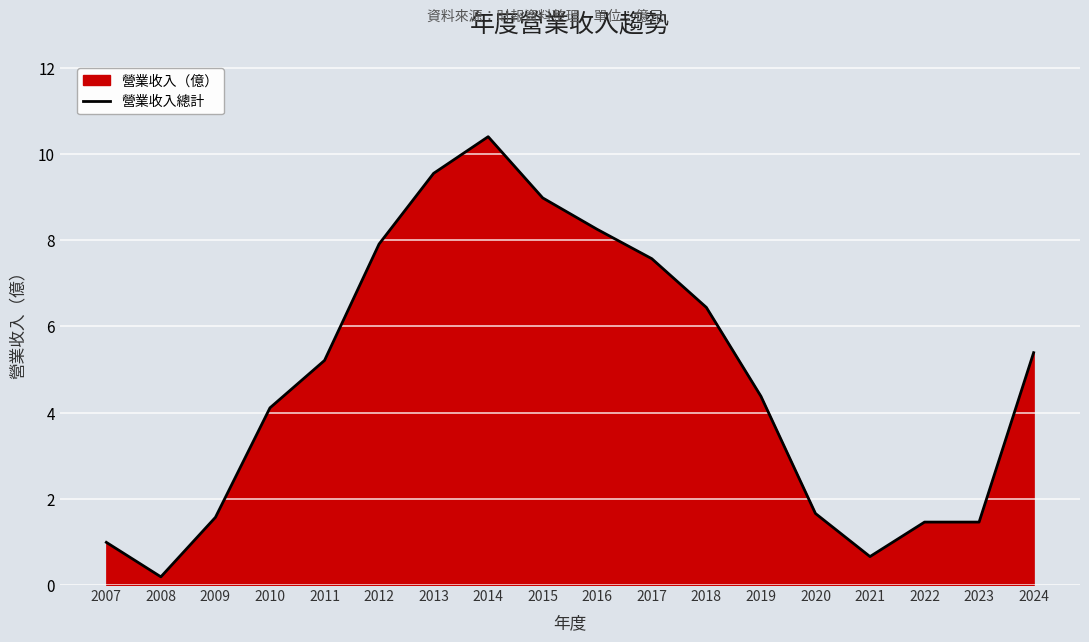

What is the average value?

4.8